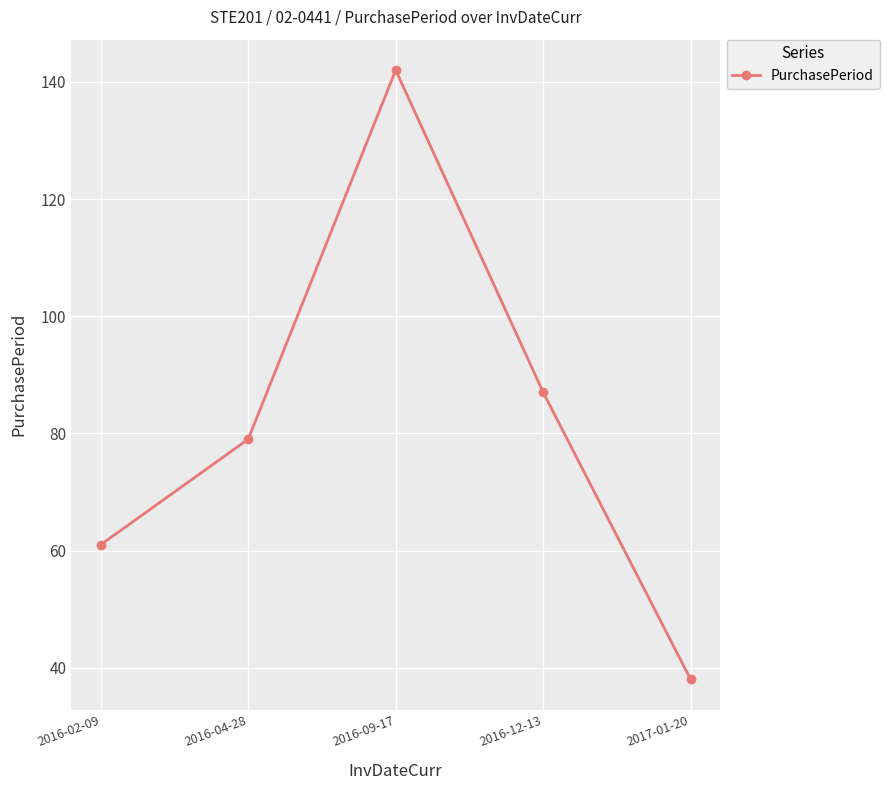

Is this an area chart (filled region under the line)?

No